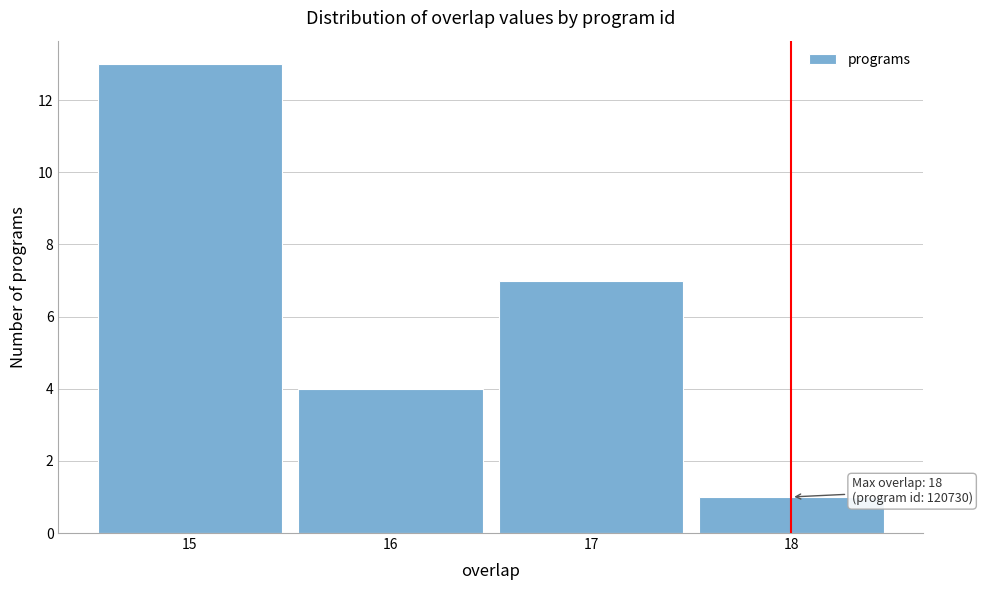

Which range on the x-axis has the tallest bar?

14.5 to 15.5